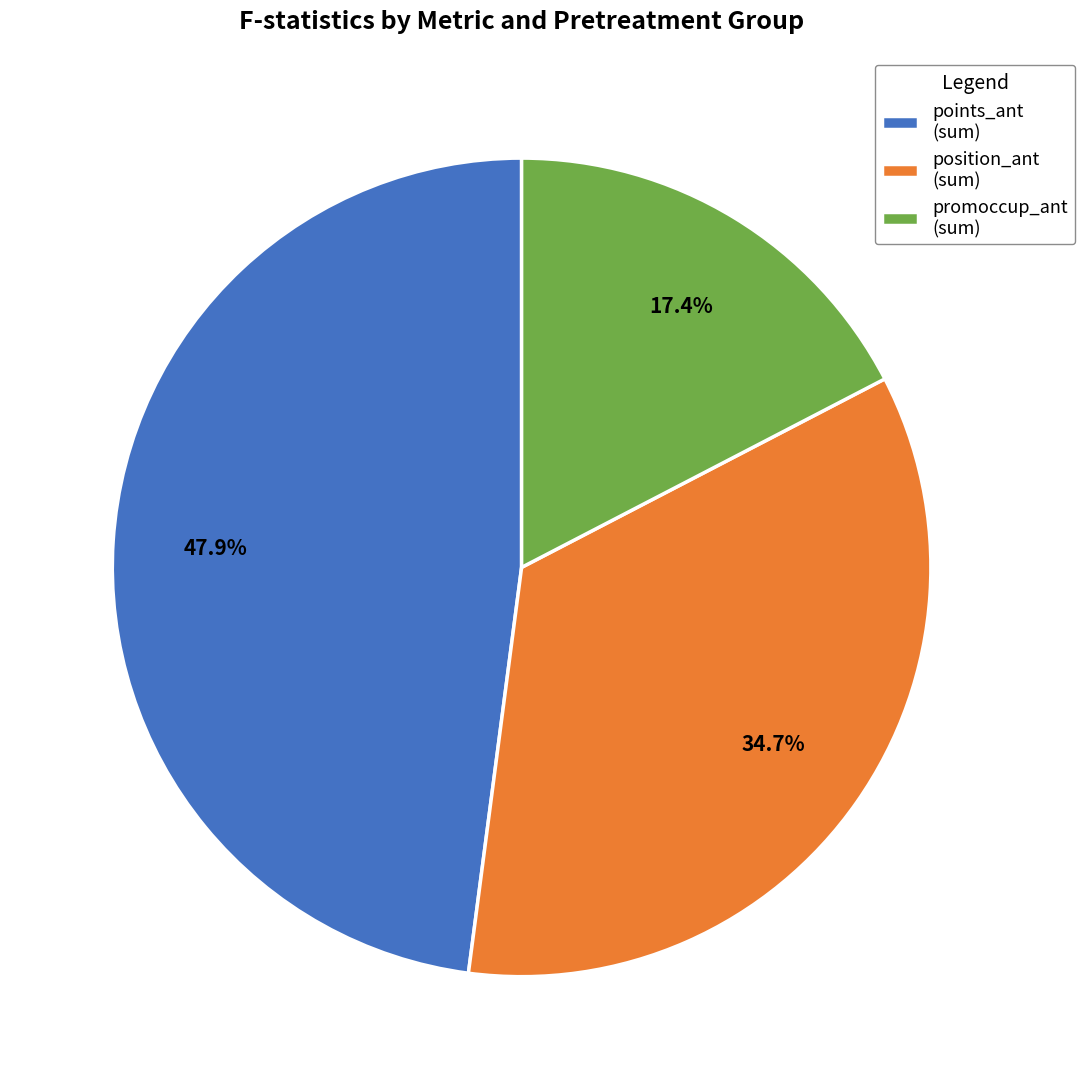

Count the number of slices in the pie.

3